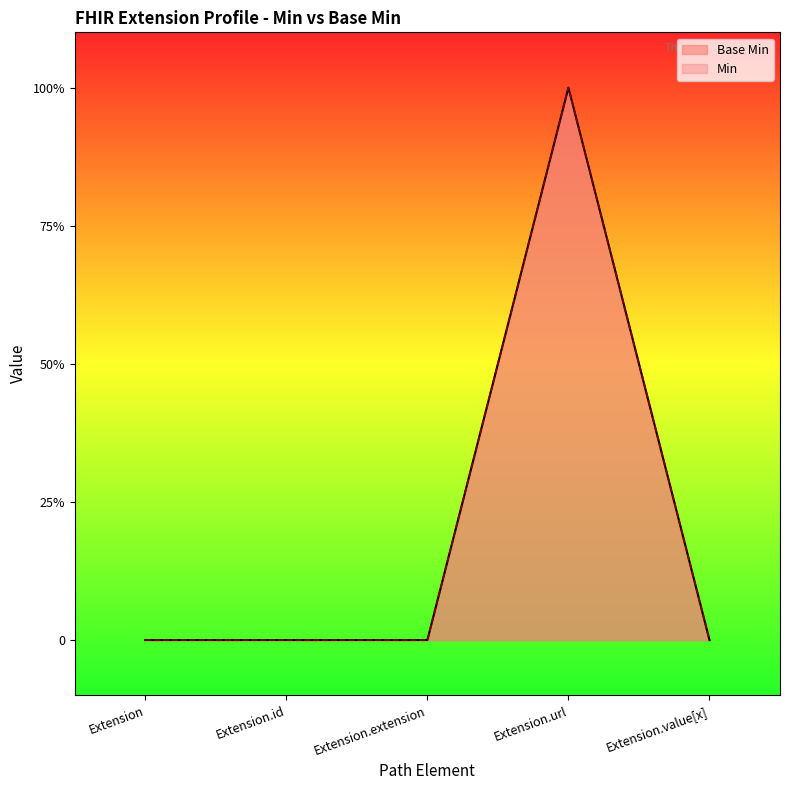

At which category is the sum across all series the highest?

Extension.url